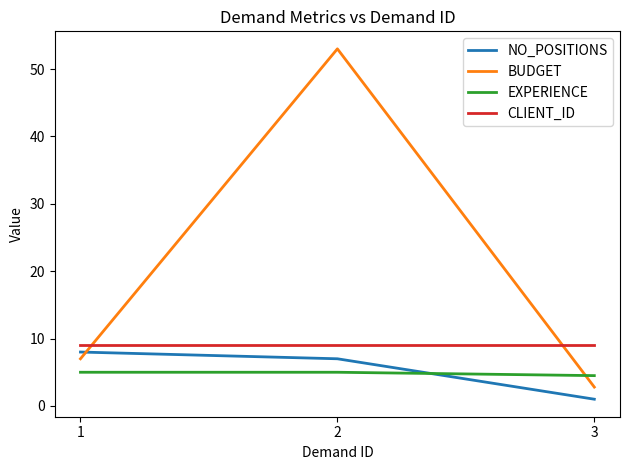

At 2, list the series in order from largest to smallest.

BUDGET, CLIENT_ID, NO_POSITIONS, EXPERIENCE